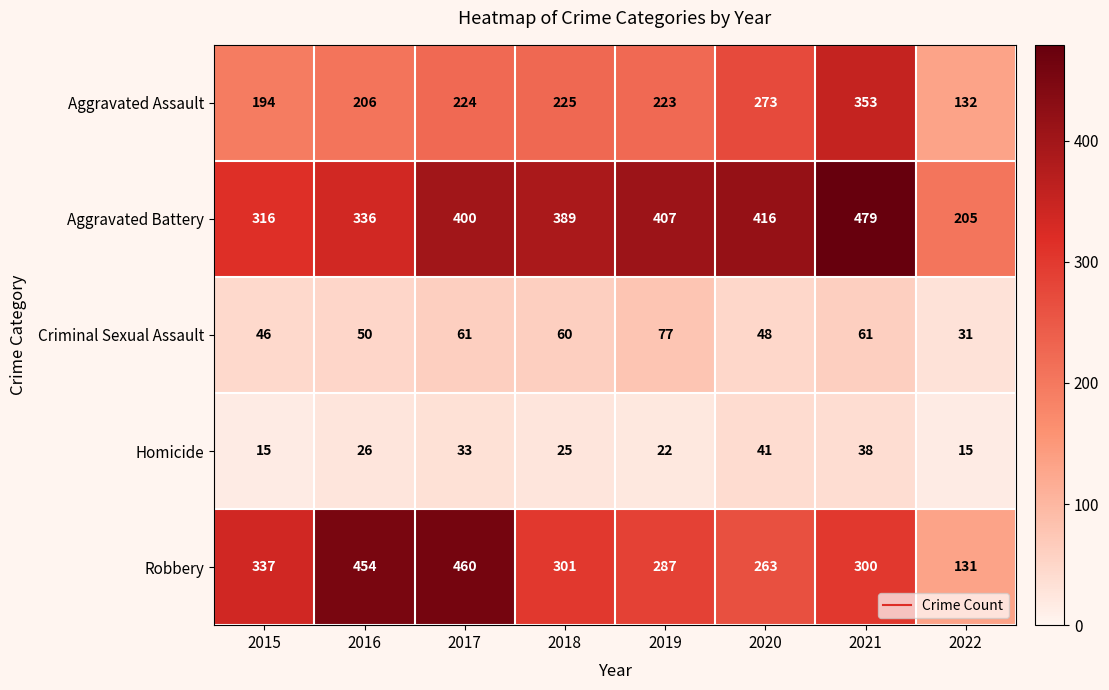

Which series has the largest total across all categories?

Aggravated Battery